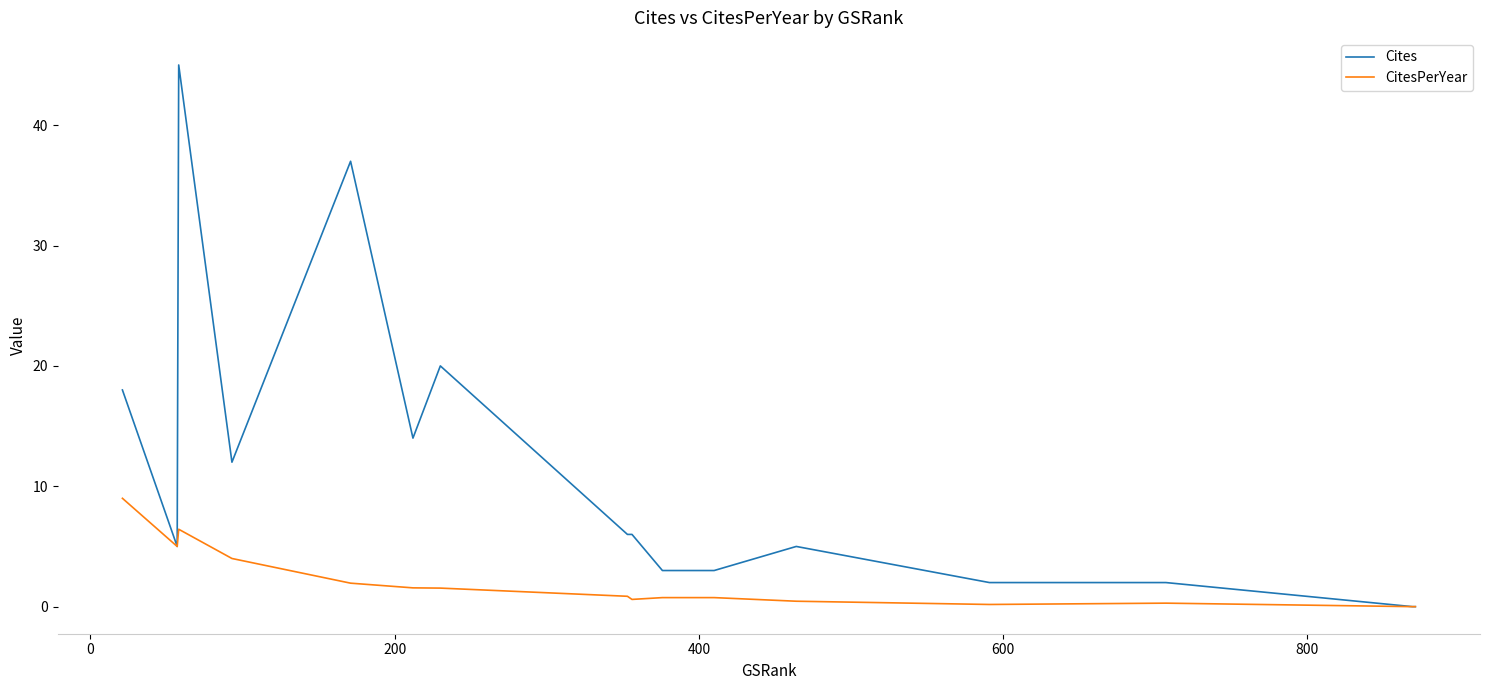

How many series are shown in this chart?

2